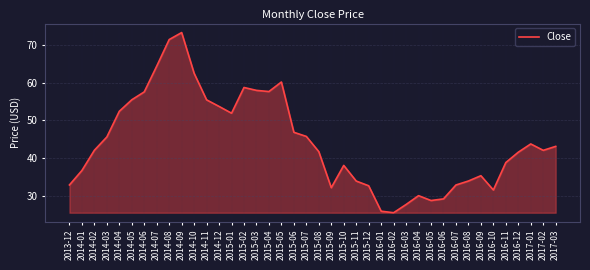

What is the change in value from 2014-02 to 2015-11?

-8.2